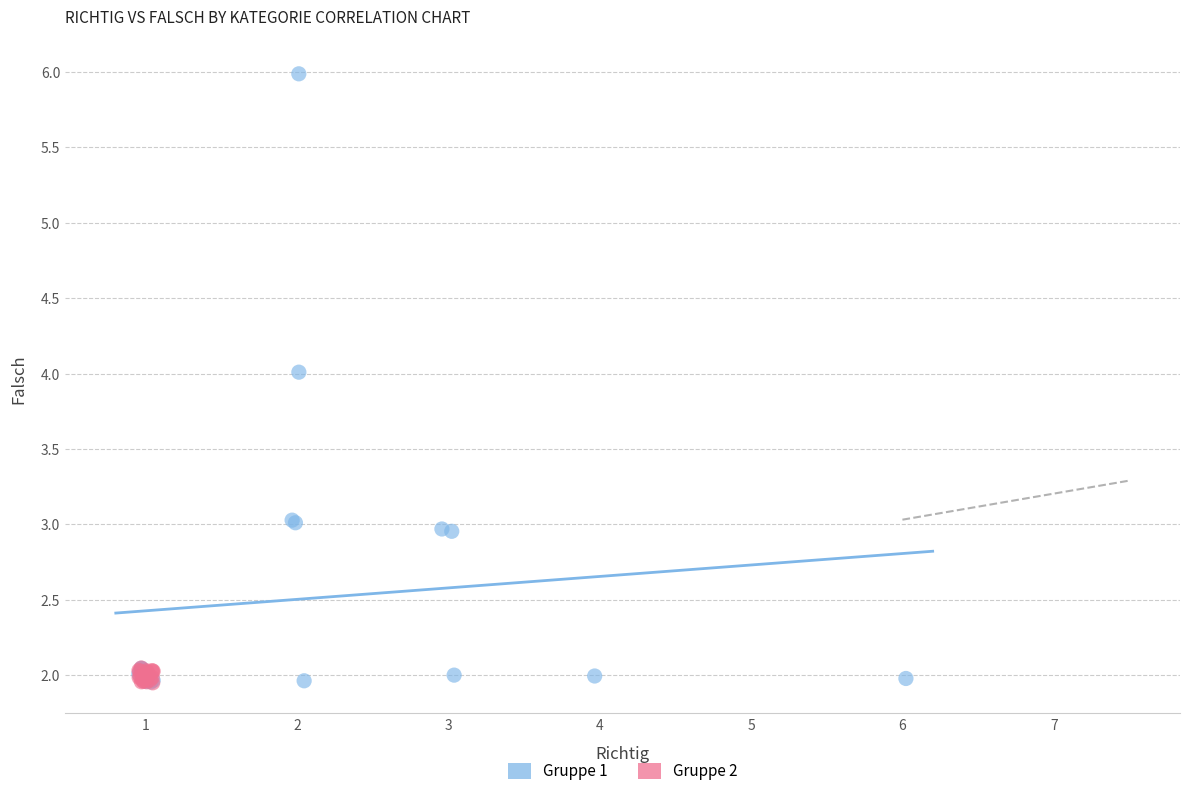

What are all the series names shown in the legend?

Gruppe 1, Gruppe 2